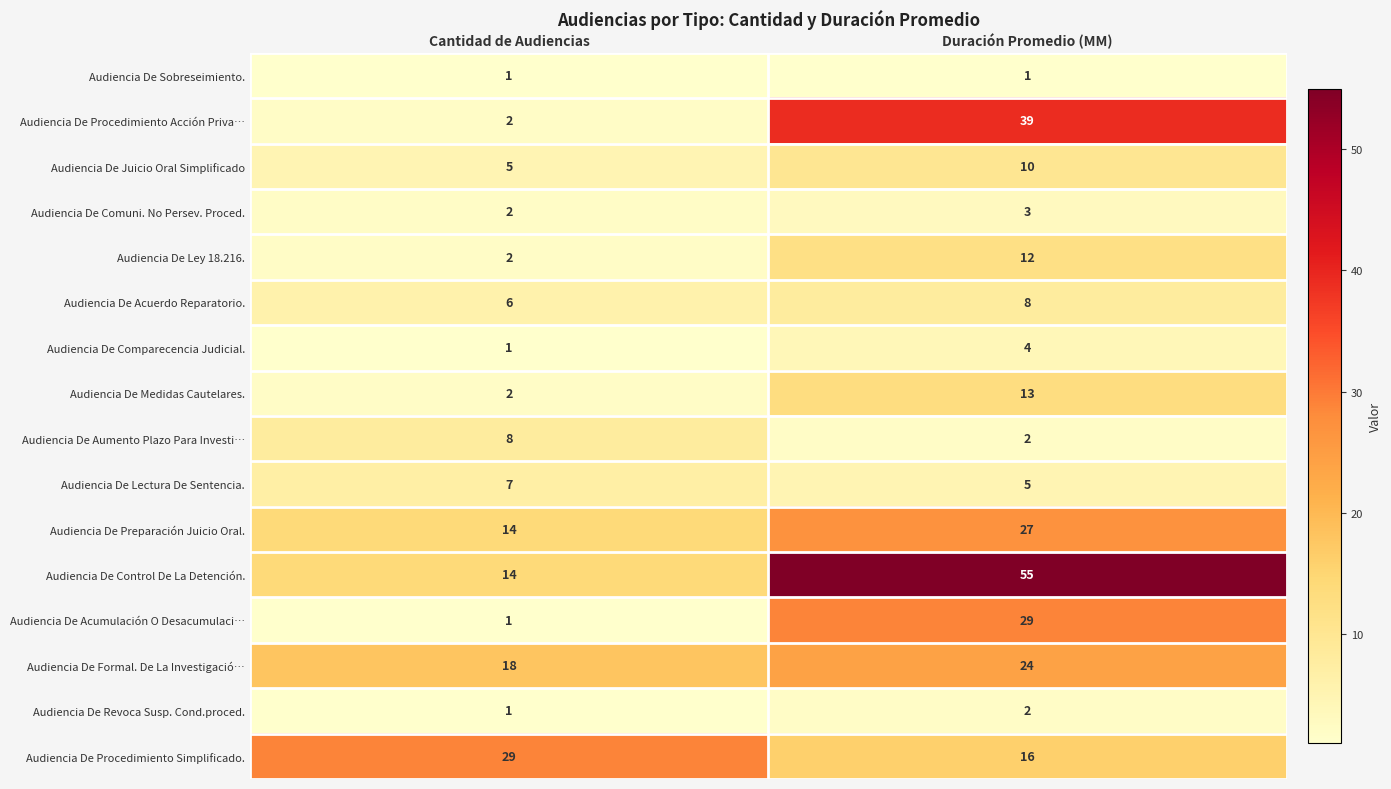

Count the number of categories in the chart.

2